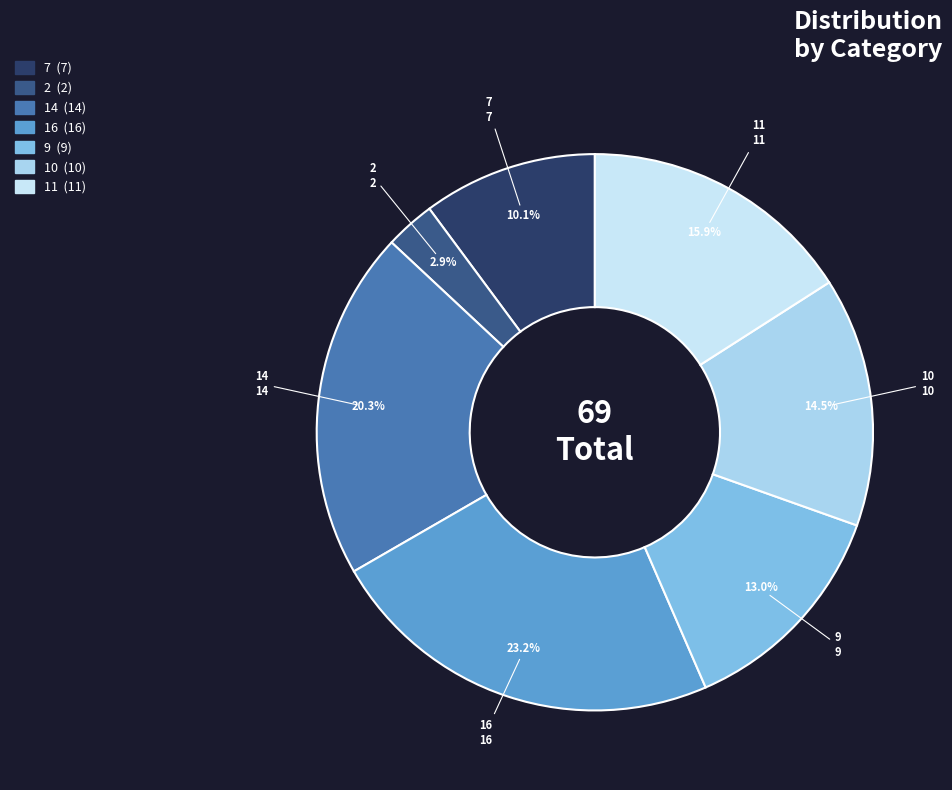

True or false: 16 accounts for 23% of the total.

True